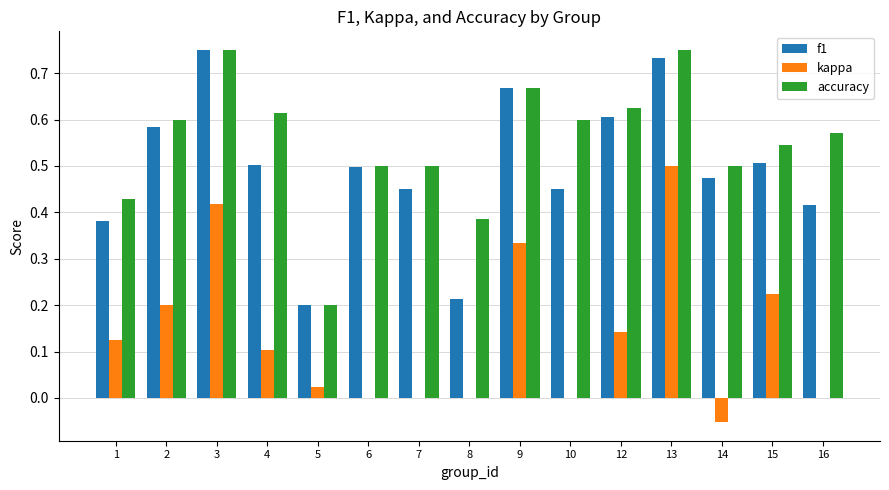

Between 13 and 15, which series saw the biggest shift?

kappa